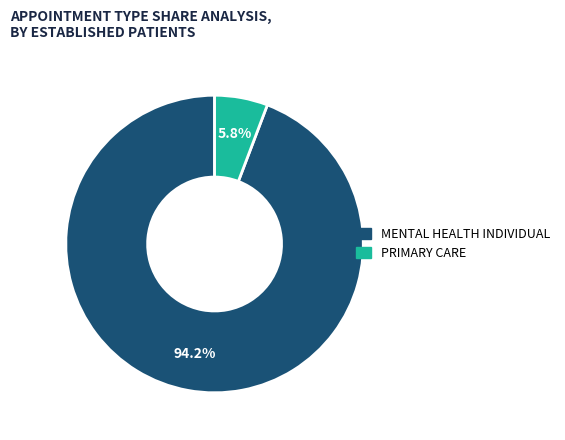

Rank the categories by value from highest to lowest.

MENTAL HEALTH INDIVIDUAL, PRIMARY CARE